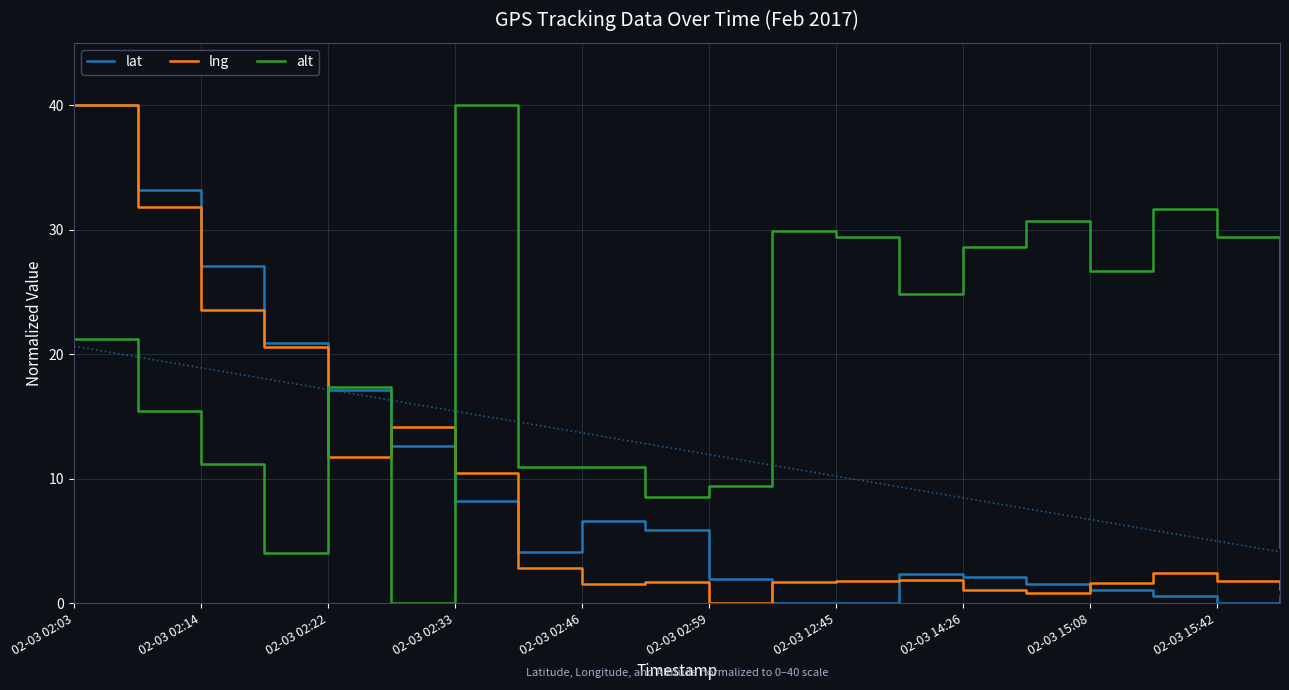

Is the value of lng at 18 greater than the value of alt at 11?

No